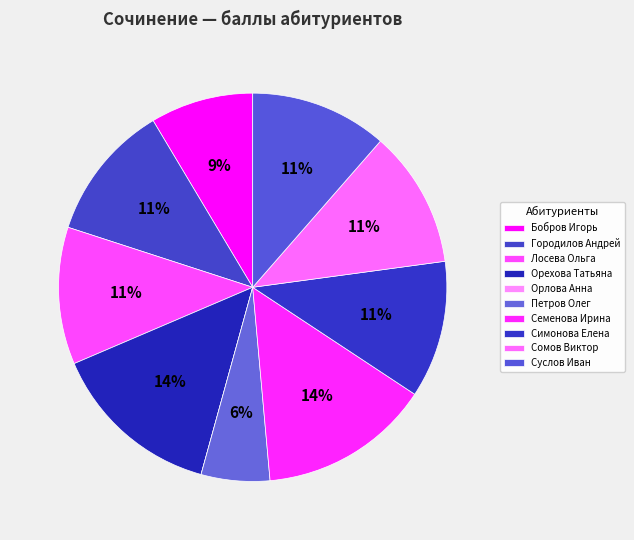

Rank the categories by value from highest to lowest.

Орехова Татьяна, Семенова Ирина, Городилов Андрей, Лосева Ольга, Симонова Елена, Сомов Виктор, Суслов Иван, Бобров Игорь, Петров Олег, Орлова Анна